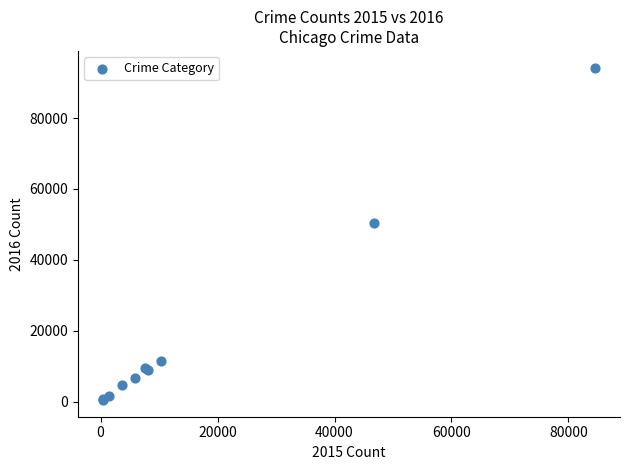

What Y value in the scatter plot is closest to 47343?

50320